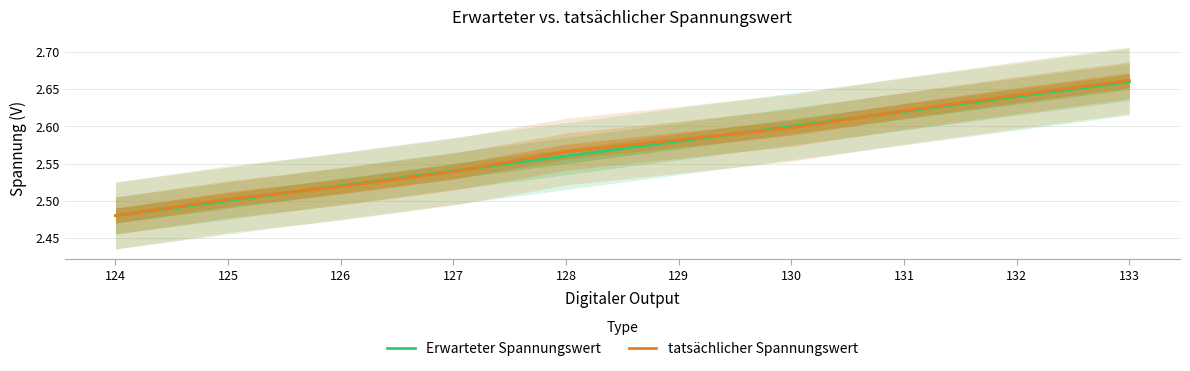

Reading left to right, transcribe all the data shown in this chart.

Erwarteter Spannungswert: 124=2.5	125=2.5	126=2.5	127=2.5	128=2.6	129=2.6	130=2.6	131=2.6	132=2.6	133=2.7
tatsächlicher Spannungswert: 124=2.5	125=2.5	126=2.5	127=2.5	128=2.6	129=2.6	130=2.6	131=2.6	132=2.6	133=2.7